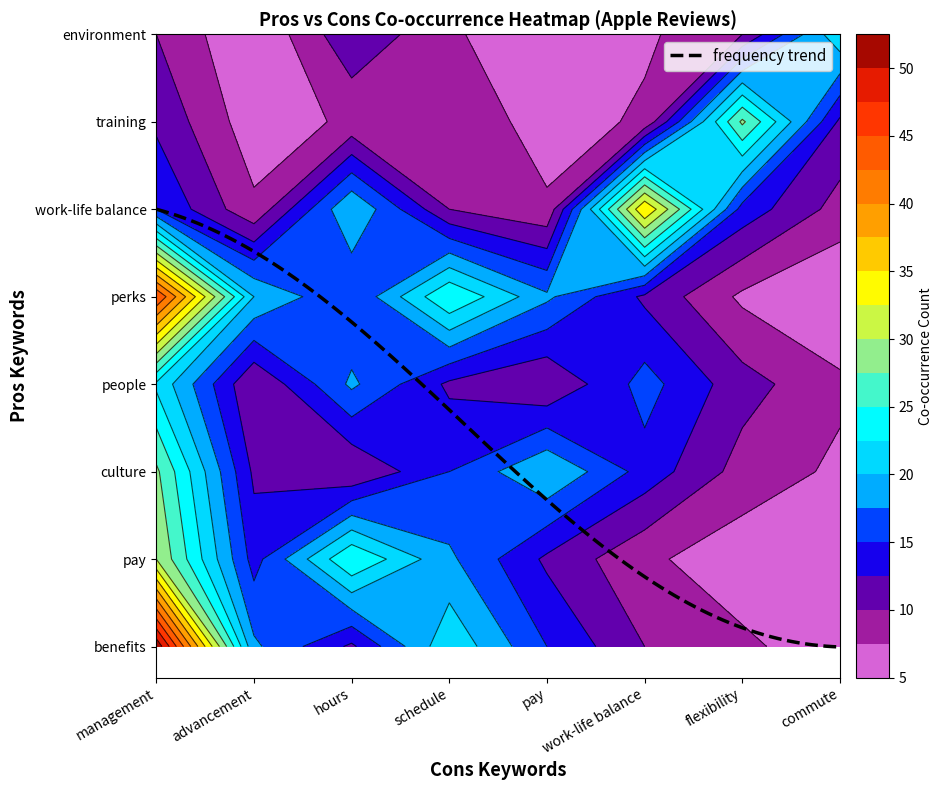

What is the average value of the perks series?

18